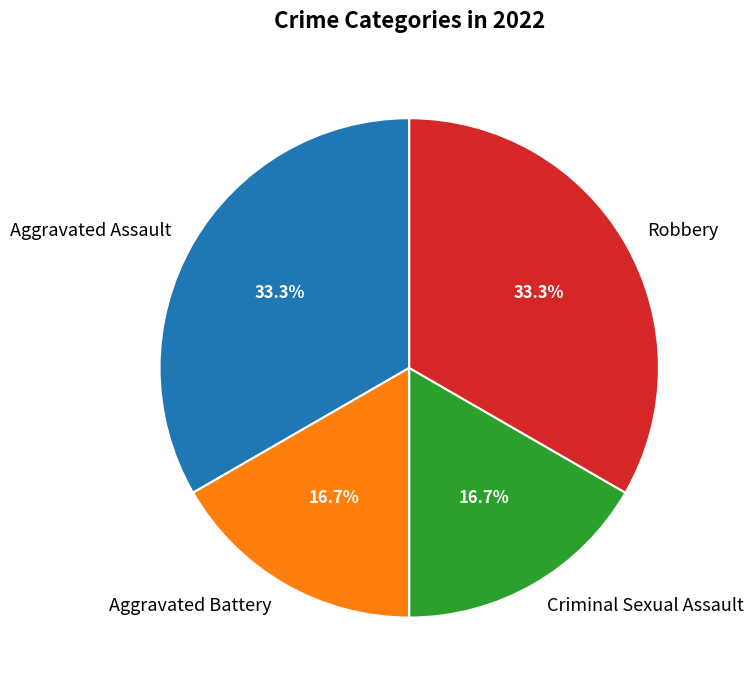

What percentage do Aggravated Battery and Aggravated Assault together represent?

50.0%